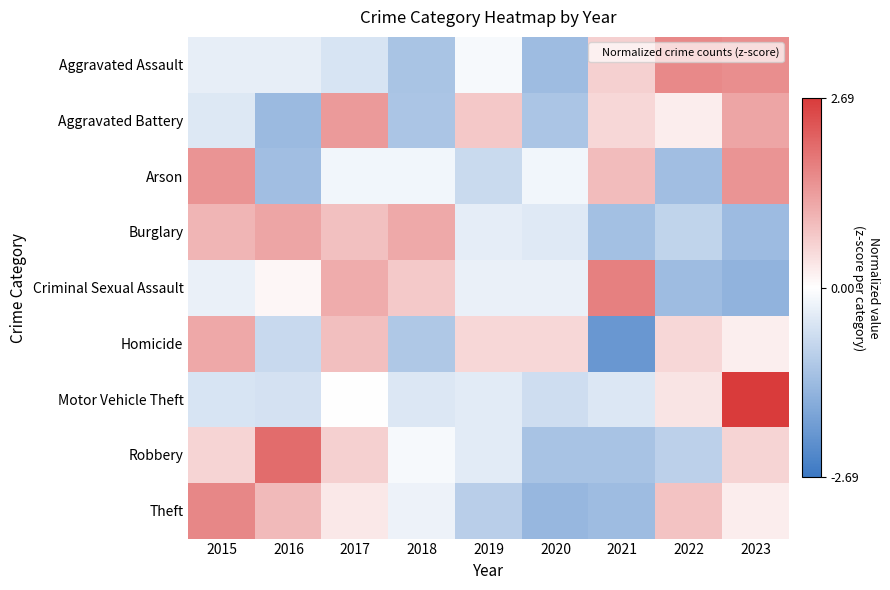

Which has a higher value, 2018 or 2022?

2022